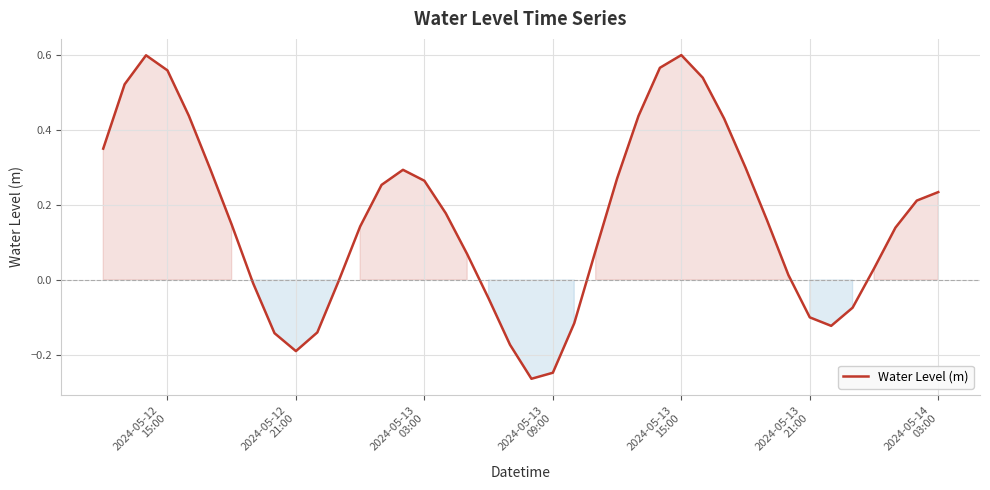

What is the difference between the maximum and minimum values?

0.9